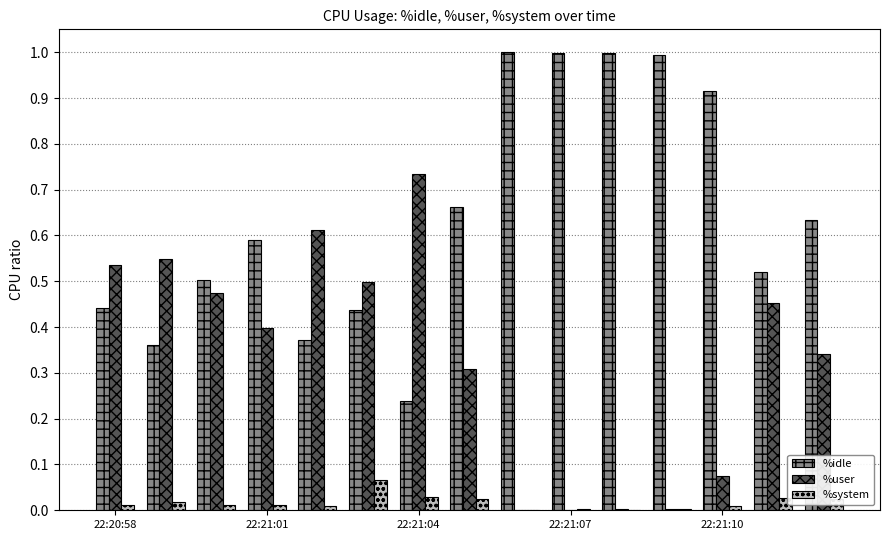

What is the greatest value displayed?

1.0